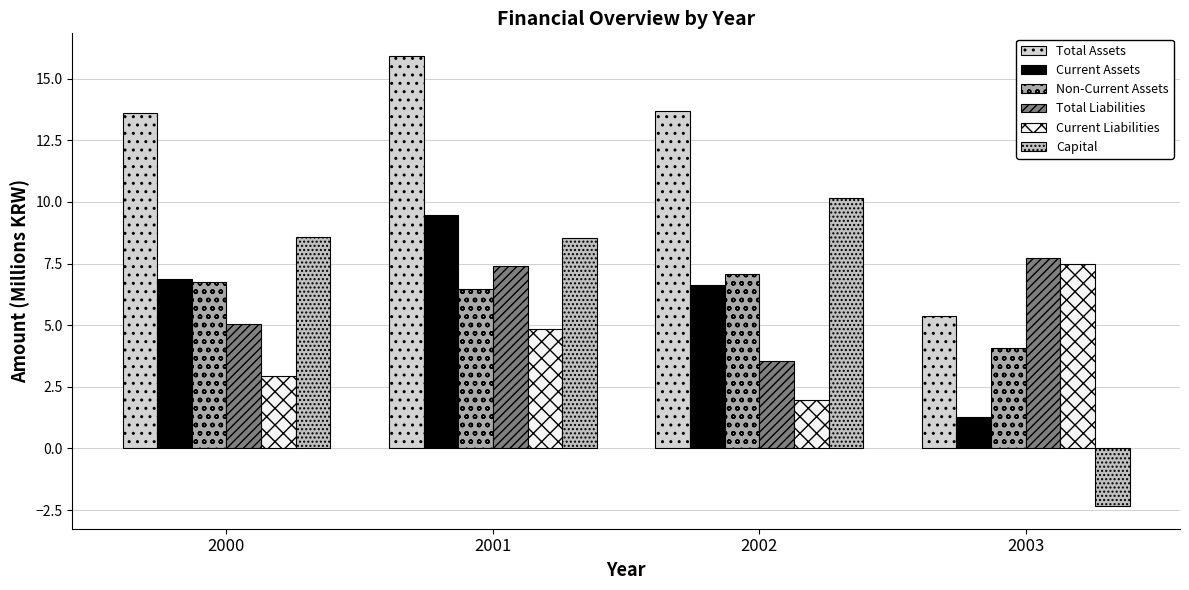

At which category does the chart reach its peak across all series?

2001